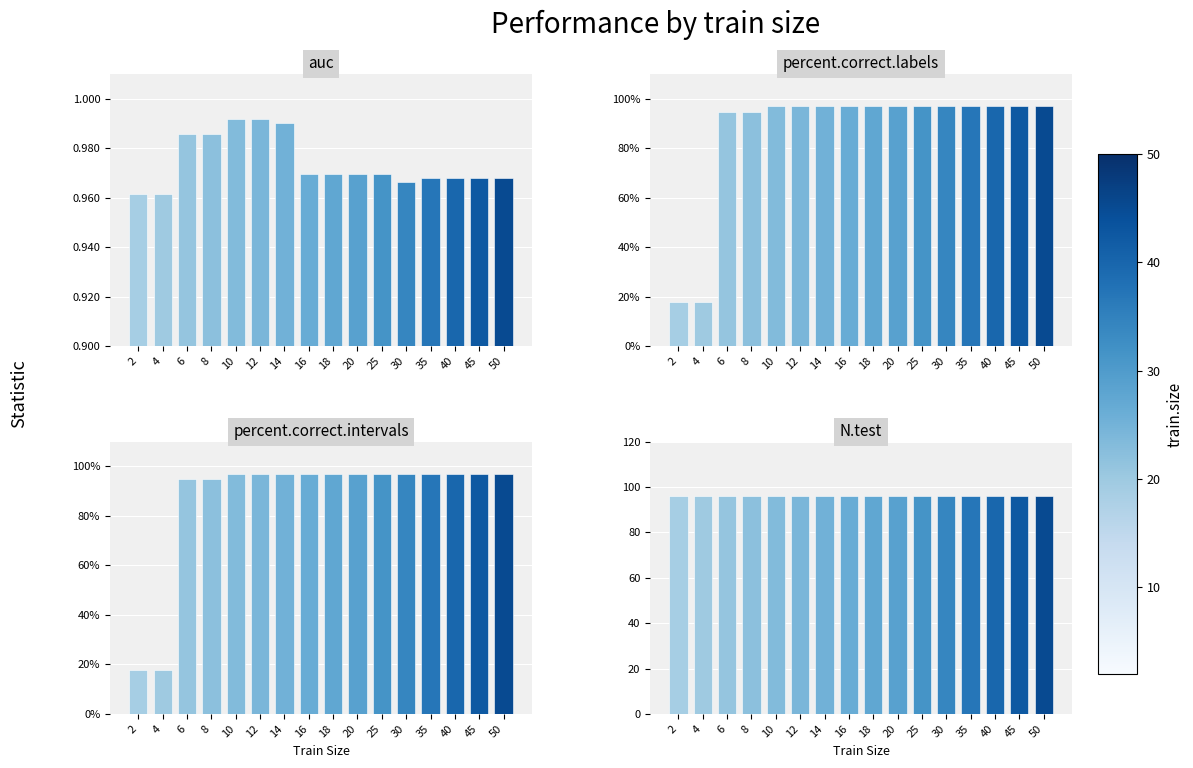

Reading left to right, what are all the values shown in this chart?

auc: 2=1.0	4=1.0	6=1.0	8=1.0	10=1.0	12=1.0	14=1.0	16=1.0	18=1.0	20=1.0	25=1.0	30=1.0	35=1.0	40=1.0	45=1.0	50=1.0
percent.correct.labels: 2=17.7	4=17.7	6=94.8	8=94.8	10=96.9	12=96.9	14=96.9	16=96.9	18=96.9	20=96.9	25=96.9	30=96.9	35=96.9	40=96.9	45=96.9	50=96.9
percent.correct.intervals: 2=17.7	4=17.7	6=94.8	8=94.8	10=96.9	12=96.9	14=96.9	16=96.9	18=96.9	20=96.9	25=96.9	30=96.9	35=96.9	40=96.9	45=96.9	50=96.9
N.test: 2=96.0	4=96.0	6=96.0	8=96.0	10=96.0	12=96.0	14=96.0	16=96.0	18=96.0	20=96.0	25=96.0	30=96.0	35=96.0	40=96.0	45=96.0	50=96.0